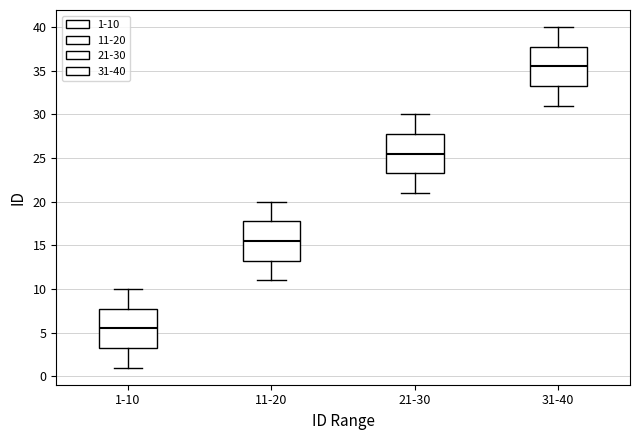

Reading left to right, transcribe this box plot: for each box, give where its median line is, the range the box spans, and where its two whiskers end, as read against the y-axis. The values are not printed on the chart, so give them approximately, as read against the axis.

1-10: median 5.5, box 3.5 to 8.0, whiskers 1.0 to 10.0
11-20: median 15.5, box 13.5 to 18.0, whiskers 11.0 to 20.0
21-30: median 25.5, box 23.5 to 28.0, whiskers 21.0 to 30.0
31-40: median 35.5, box 33.5 to 38.0, whiskers 31.0 to 40.0